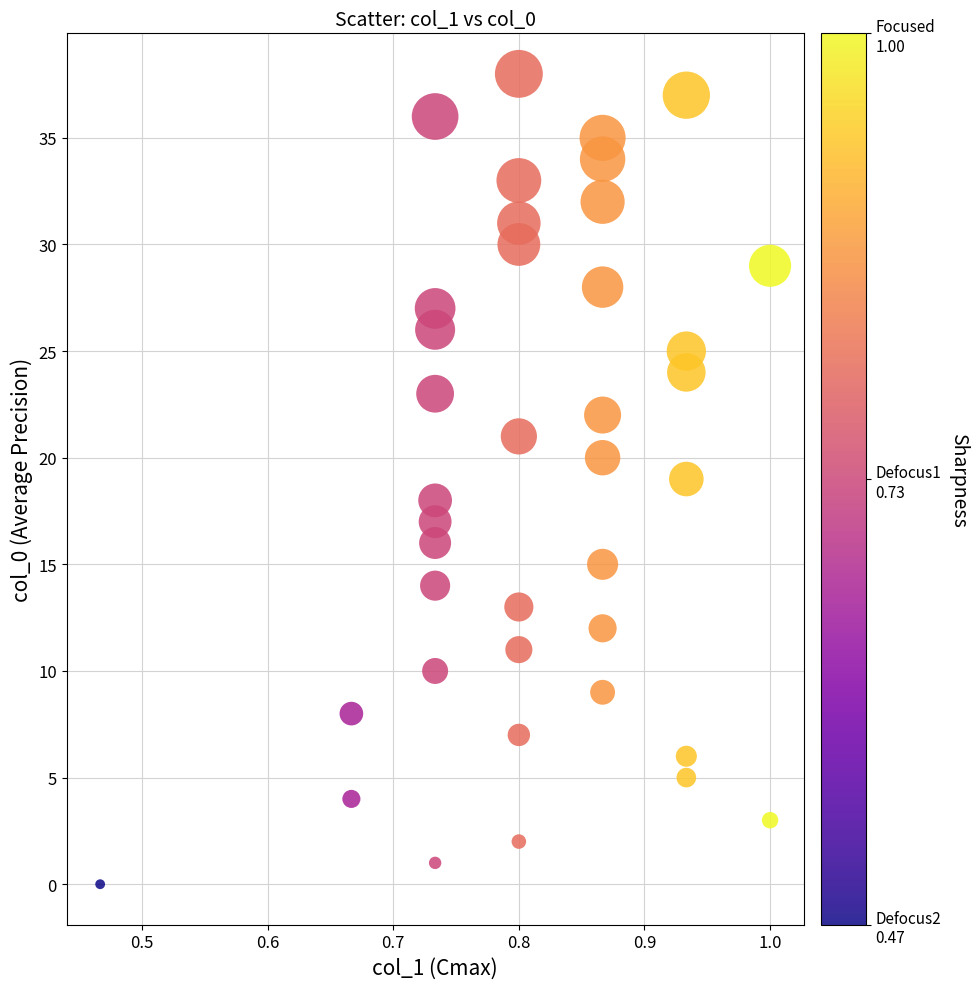

What is the range of Y values (max minus min)?

38